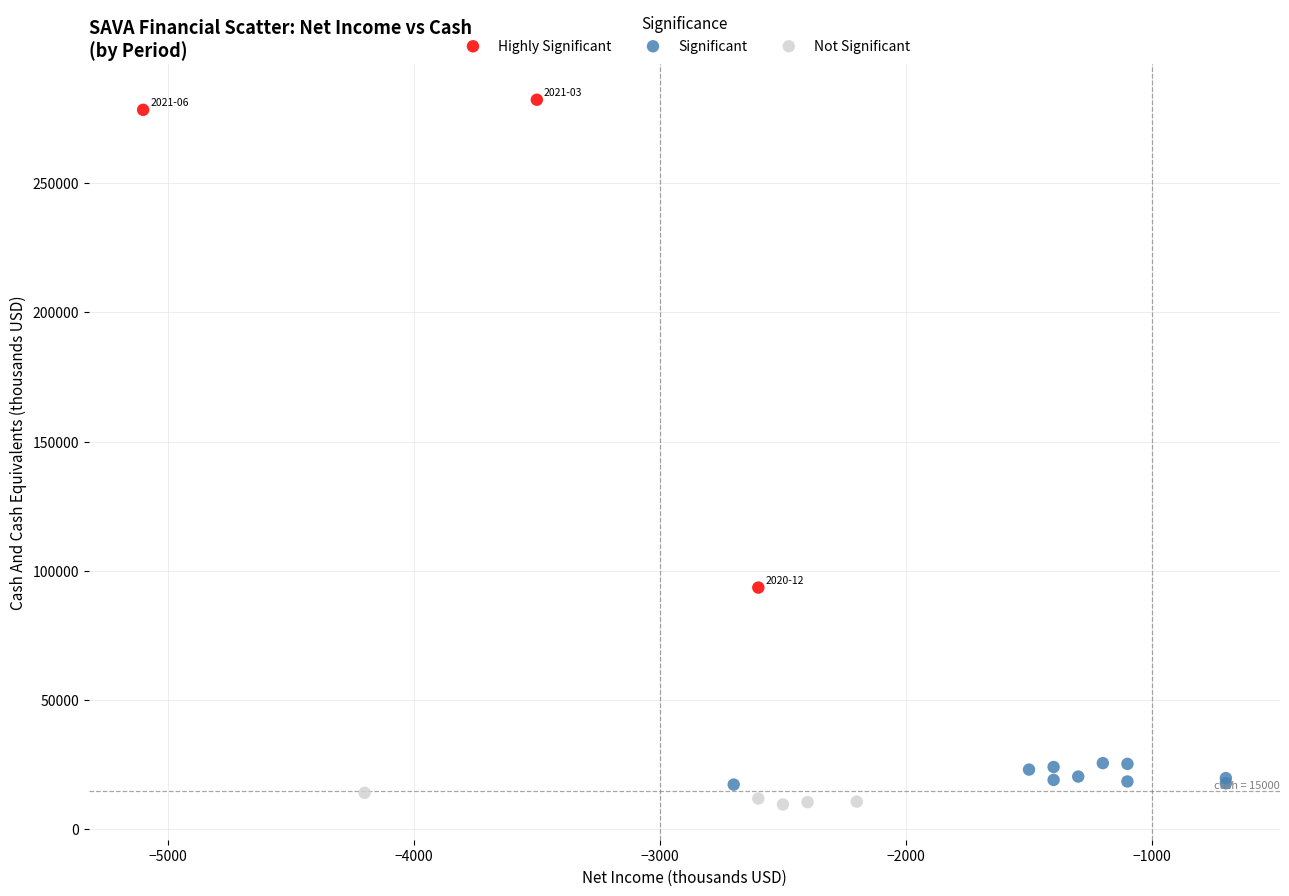

Which series reaches the maximum Y coordinate?

Highly Significant